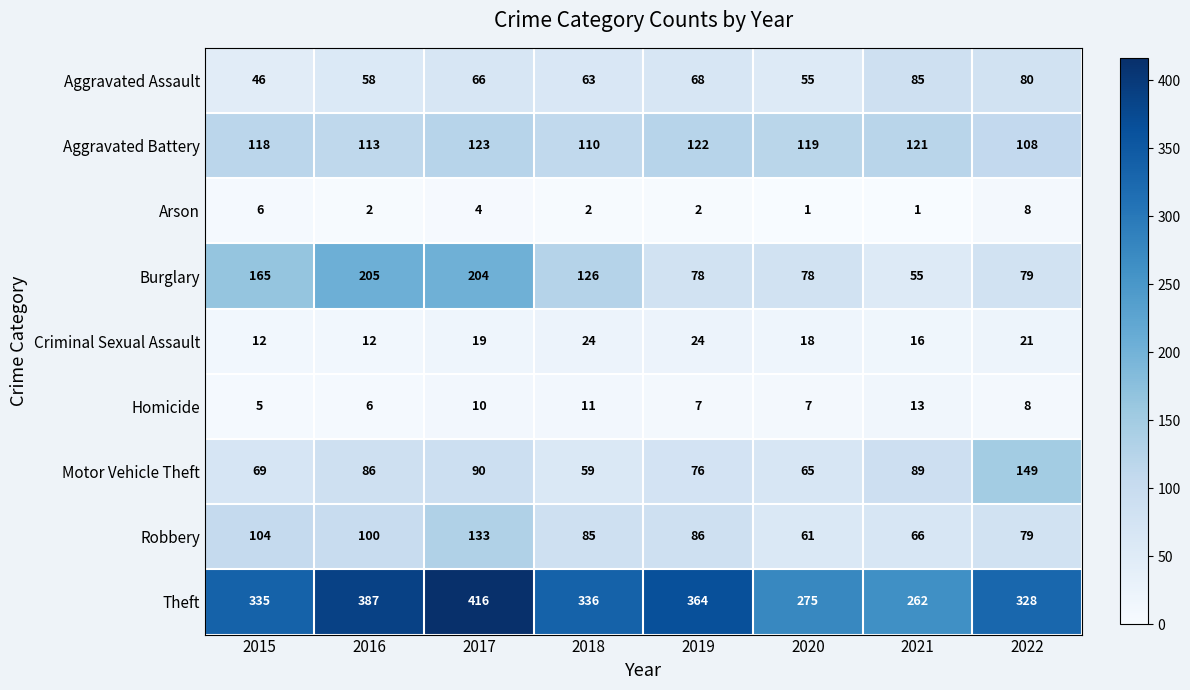

How many series are shown in this chart?

9